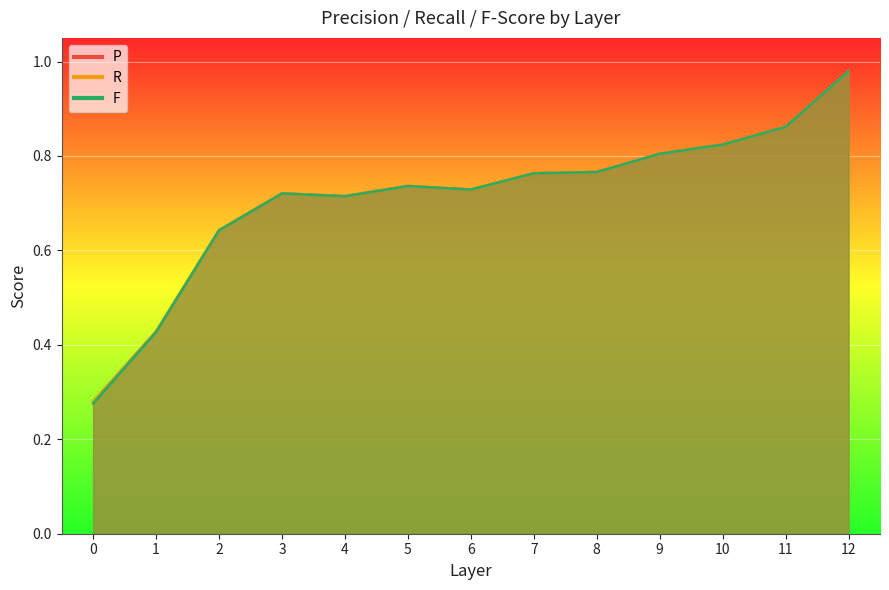

True or false: P has more than 1 interior local peaks.

True